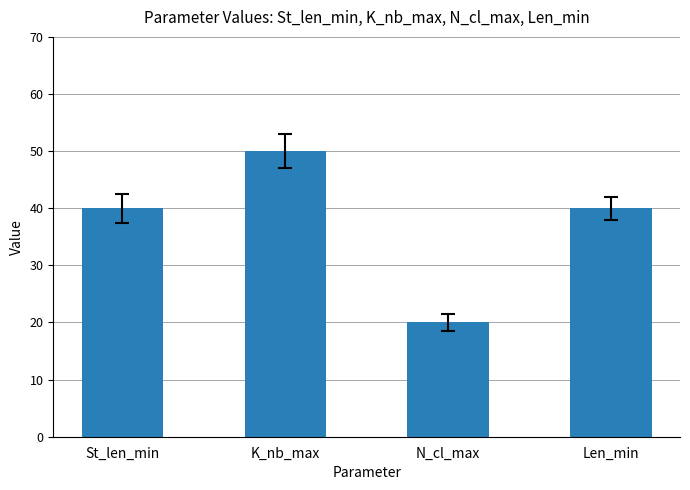

What is the approximate value at St_len_min?

40